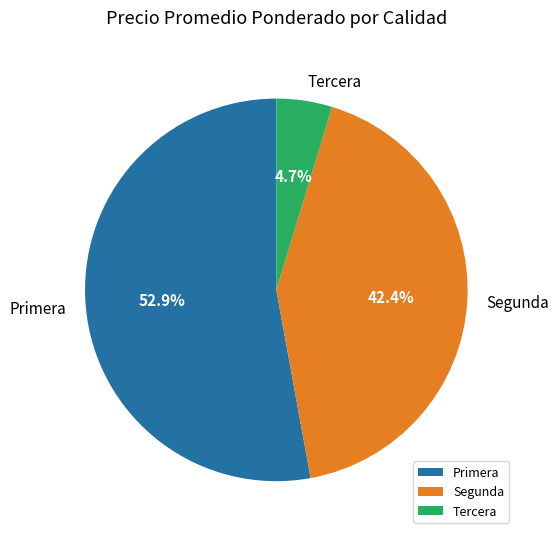

To the nearest percent, what percentage of the pie is Primera?

53%